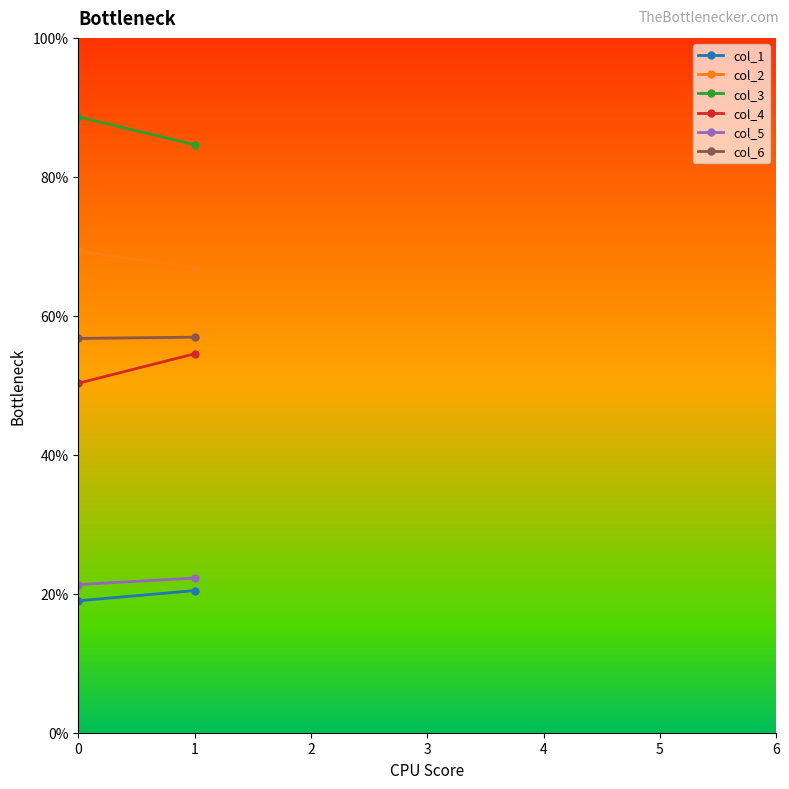

How many series are shown in this chart?

6